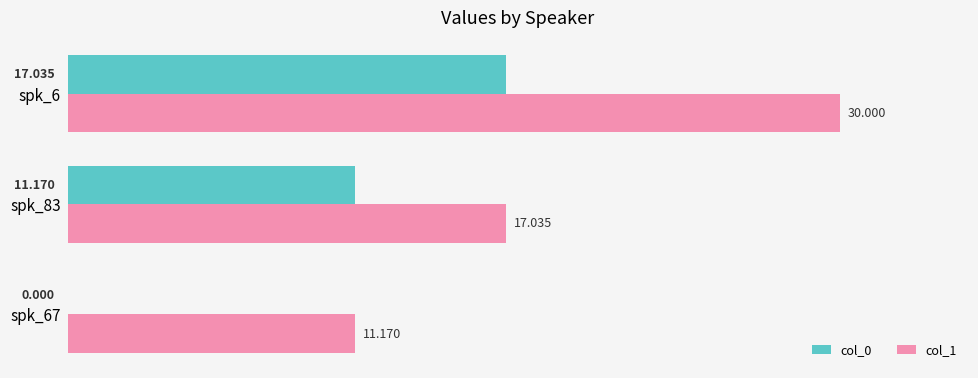

Is the value of col_1 at spk_83 greater than the value of col_0 at spk_83?

Yes